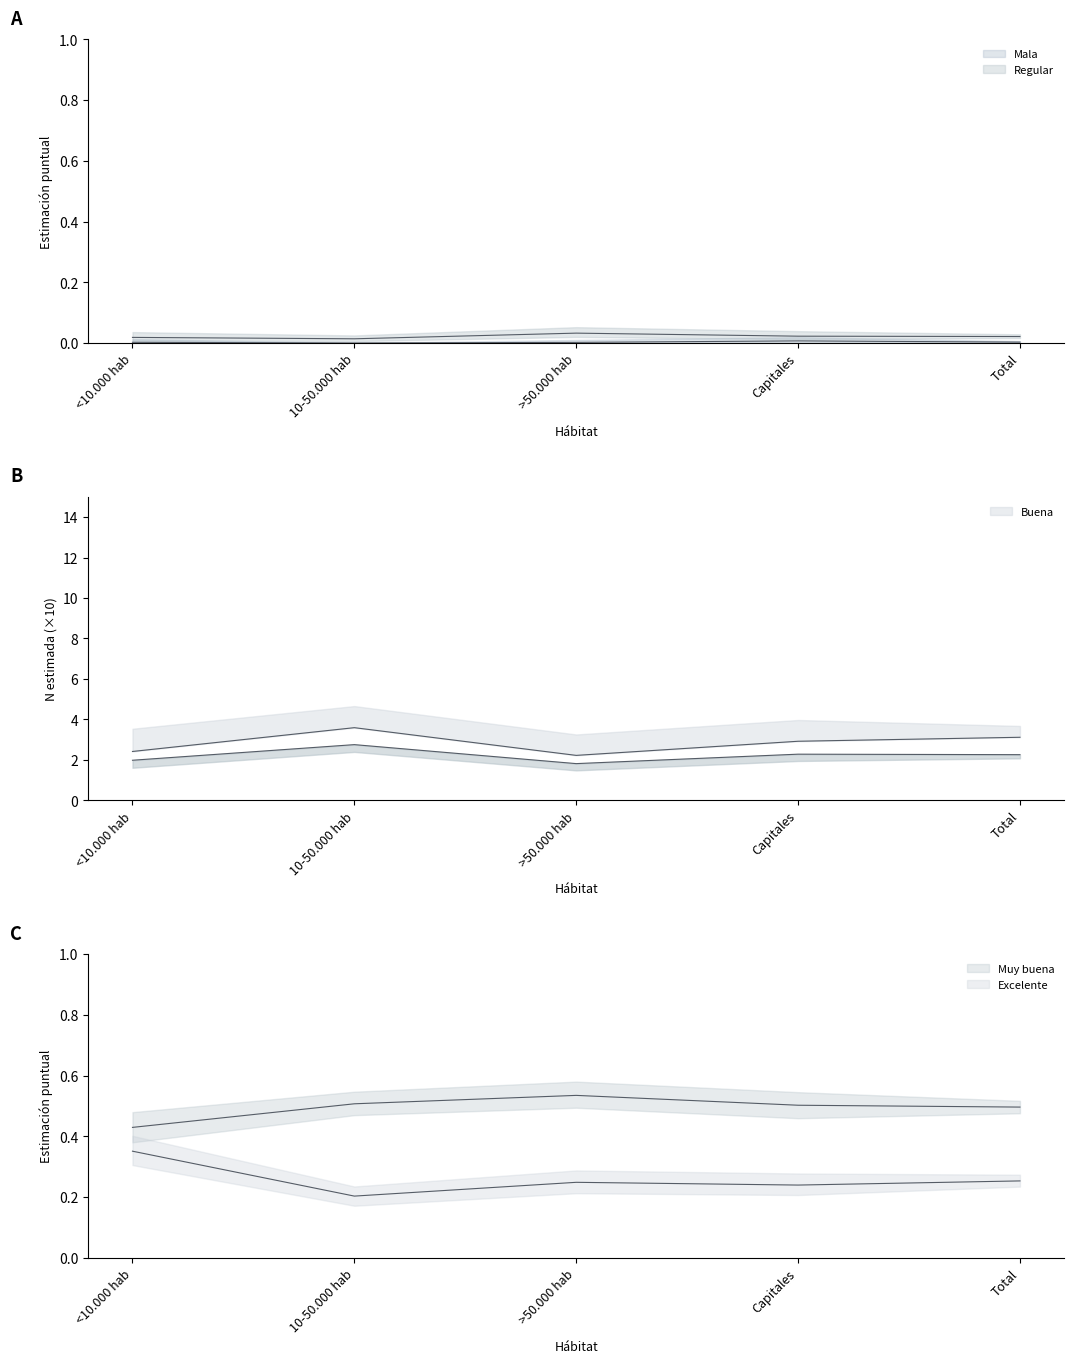

At which category does the chart reach its minimum across all series?

10-50.000 hab